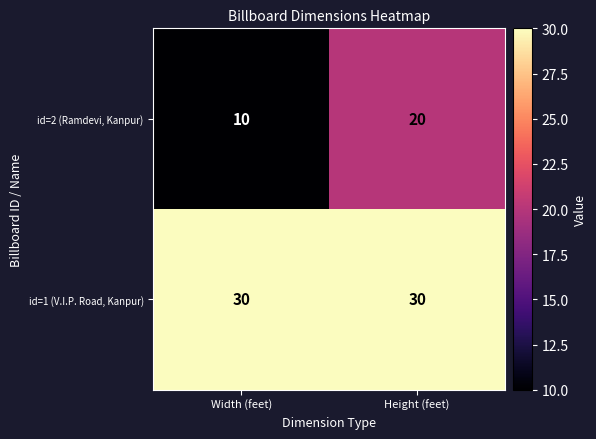

Reading left to right, what are all the values shown in this chart?

id=2 (Ramdevi, Kanpur): 10	20
id=1 (V.I.P. Road, Kanpur): 30	30